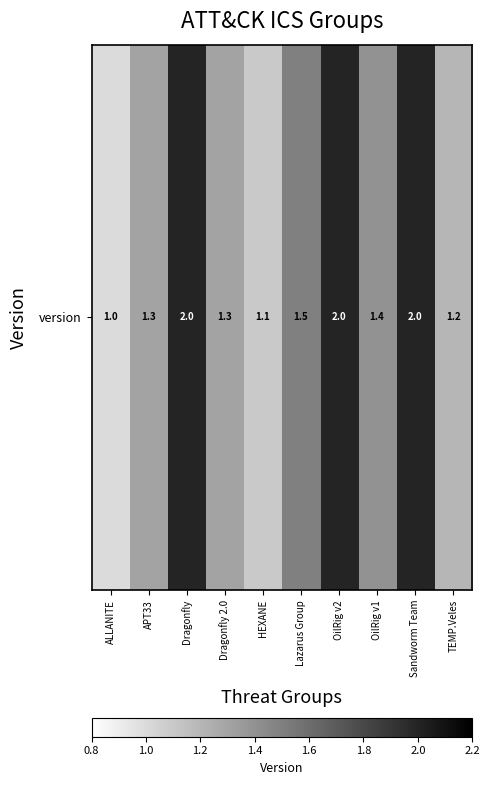

What is the greatest value displayed?

2.0